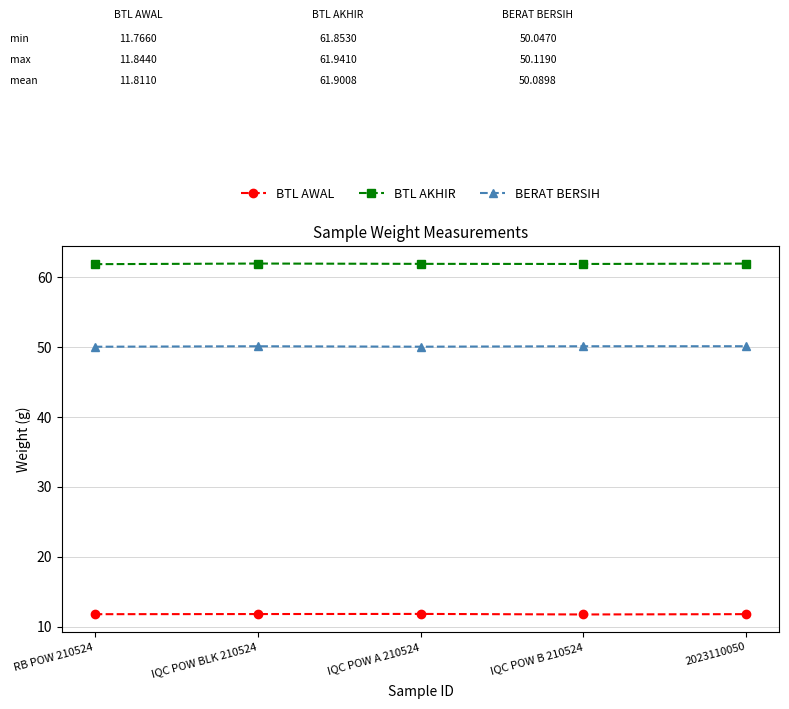

True or false: BTL AKHIR and BERAT BERSIH cross at least once.

False